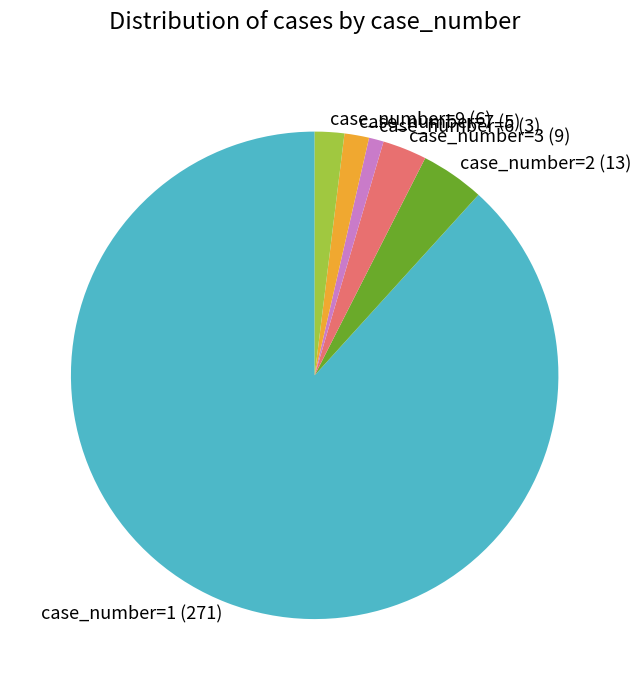

Does case_number=1 (271) represent more than half of the total?

Yes